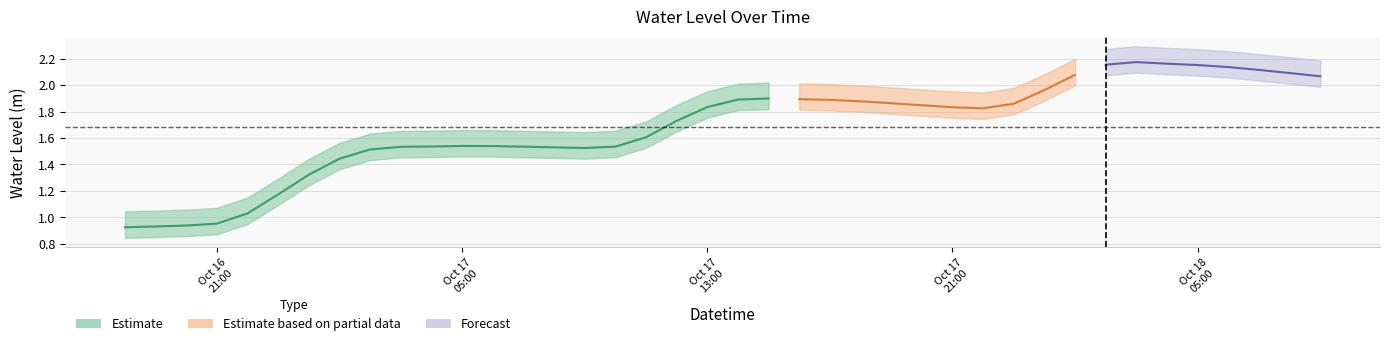

Rank the categories by value from lowest to highest.

2024-10-16 18:00:00, 2024-10-16 19:00:00, 2024-10-16 20:00:00, 2024-10-16 21:00:00, 2024-10-16 22:00:00, 2024-10-16 23:00:00, 2024-10-17 00:00:00, 2024-10-17 01:00:00, 2024-10-17 02:00:00, 2024-10-17 09:00:00, 2024-10-17 08:00:00, 2024-10-17 03:00:00, 2024-10-17 07:00:00, 2024-10-17 10:00:00, 2024-10-17 04:00:00, 2024-10-17 06:00:00, 2024-10-17 05:00:00, 2024-10-17 11:00:00, 2024-10-17 12:00:00, 2024-10-17 22:00:00, 2024-10-17 21:00:00, 2024-10-17 13:00:00, 2024-10-17 20:00:00, 2024-10-17 23:00:00, 2024-10-17 19:00:00, 2024-10-17 18:00:00, 2024-10-17 17:00:00, 2024-10-17 14:00:00, 2024-10-17 16:00:00, 2024-10-17 15:00:00, 2024-10-18 00:00:00, 2024-10-18 09:00:00, 2024-10-18 01:00:00, 2024-10-18 08:00:00, 2024-10-18 07:00:00, 2024-10-18 06:00:00, 2024-10-18 05:00:00, 2024-10-18 02:00:00, 2024-10-18 04:00:00, 2024-10-18 03:00:00